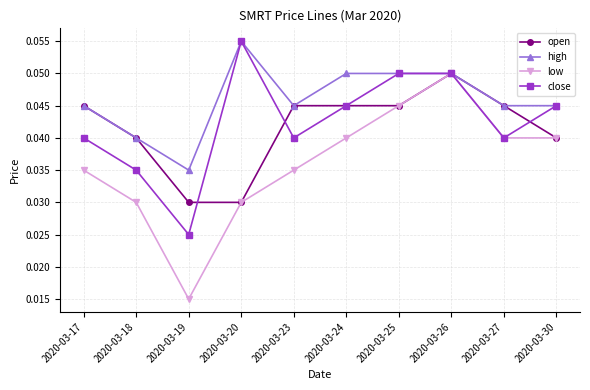

Which category has the highest value in the close series?

2020-03-20